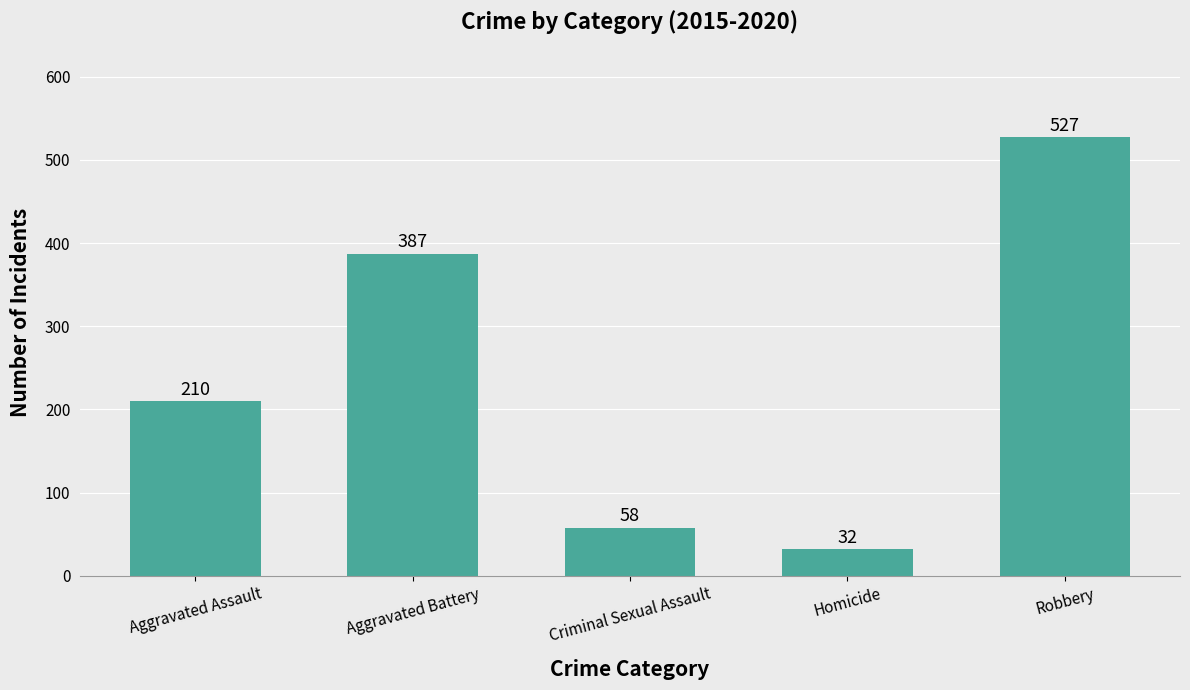

Is it true that the value at Robbery is 527?

True